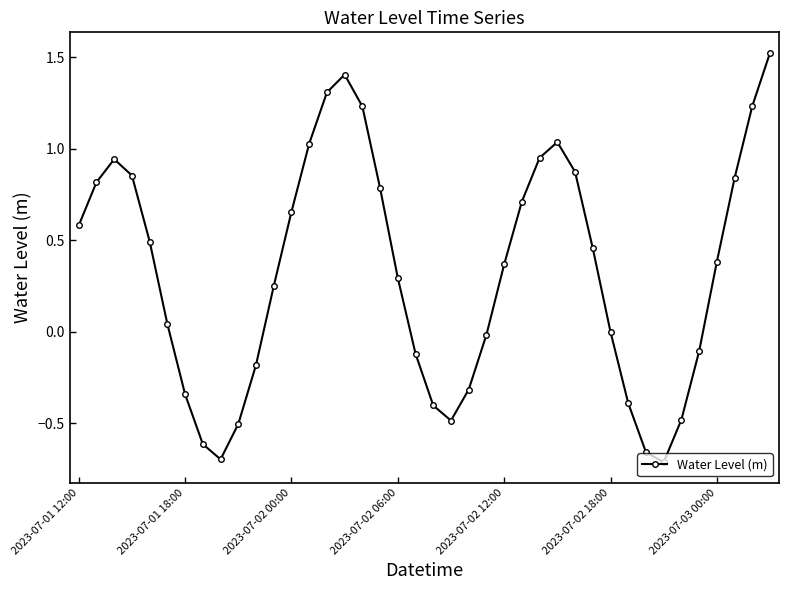

What is the difference between the maximum and minimum values?

2.2